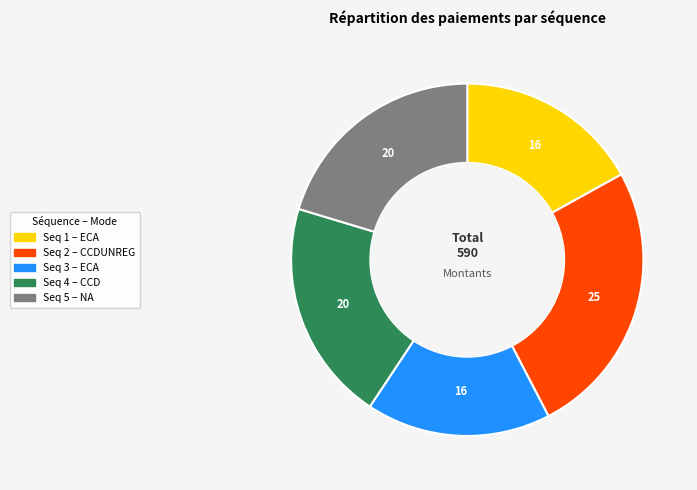

Is there any slice that represents more than half of the pie?

No